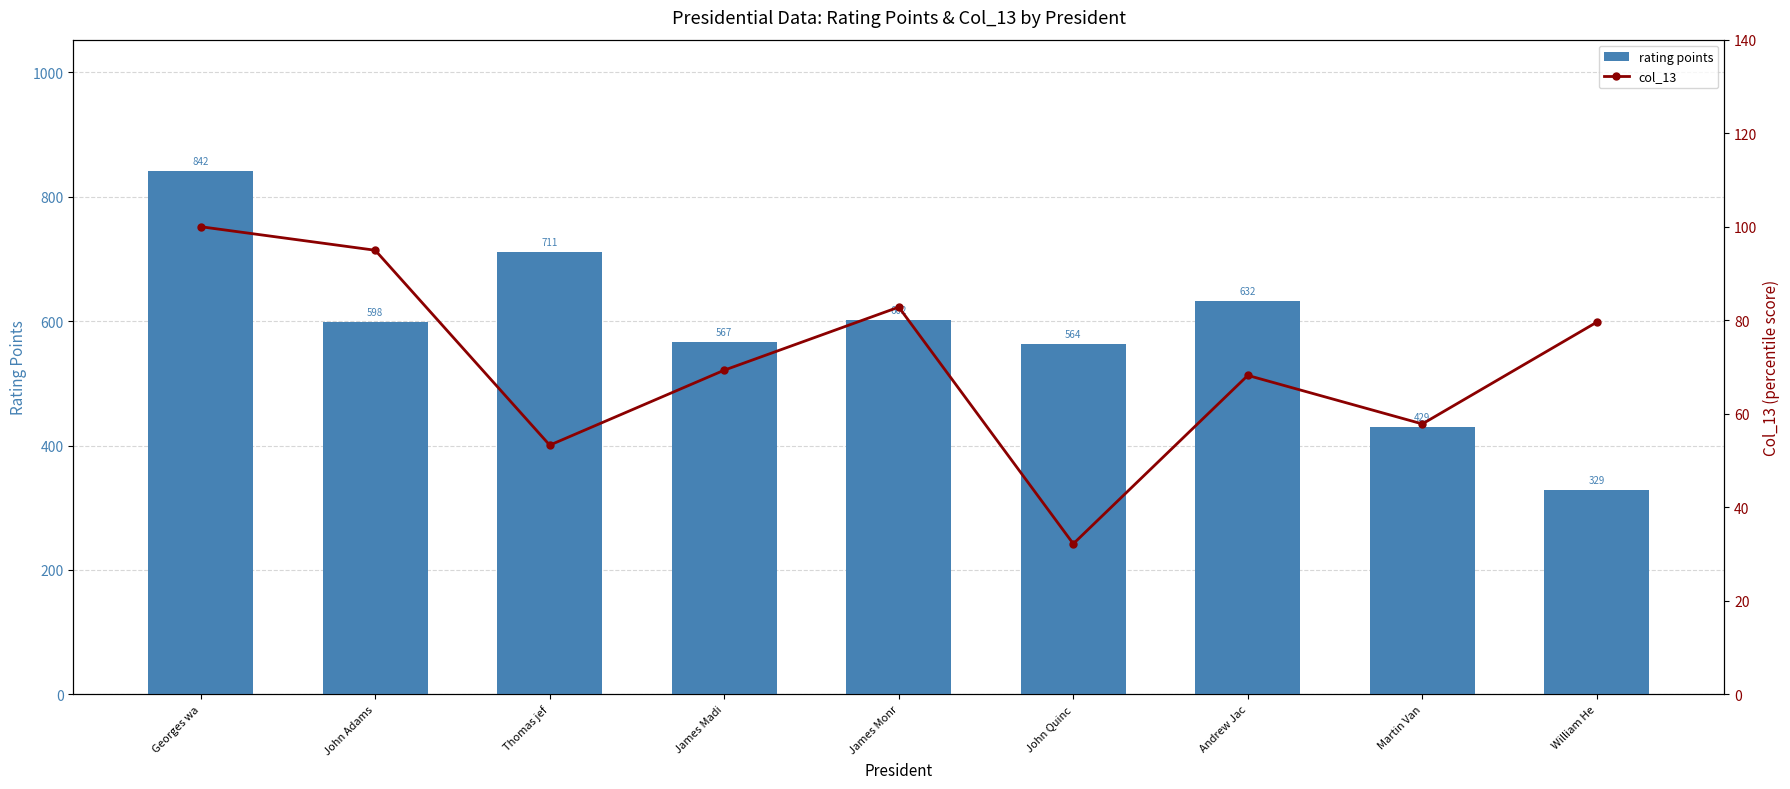

Is it true that rating points equals 188.7 at James Monr?

False